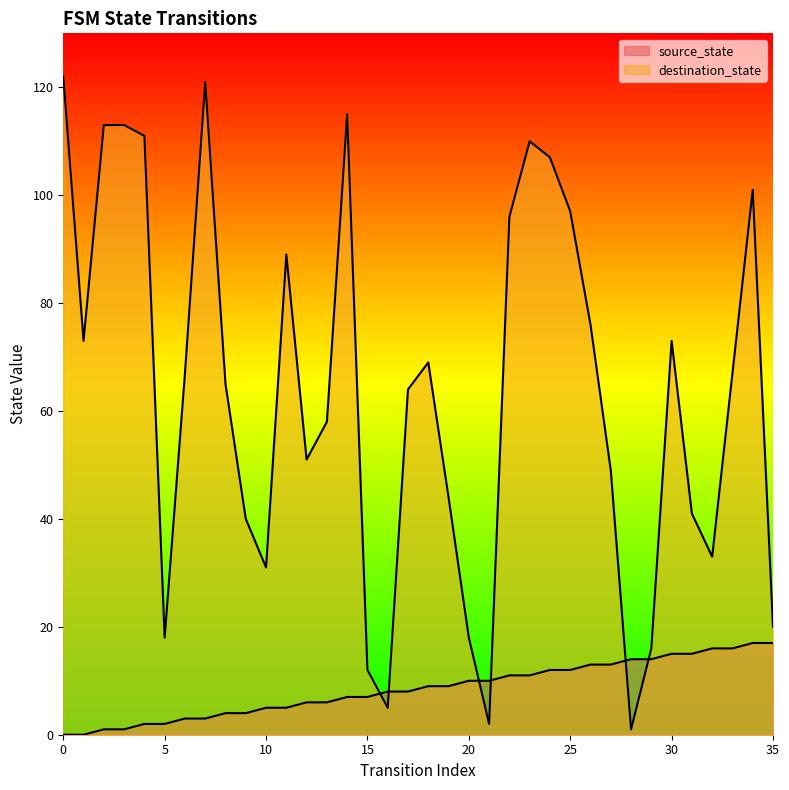

Where is the first local maximum for destination_state?

7